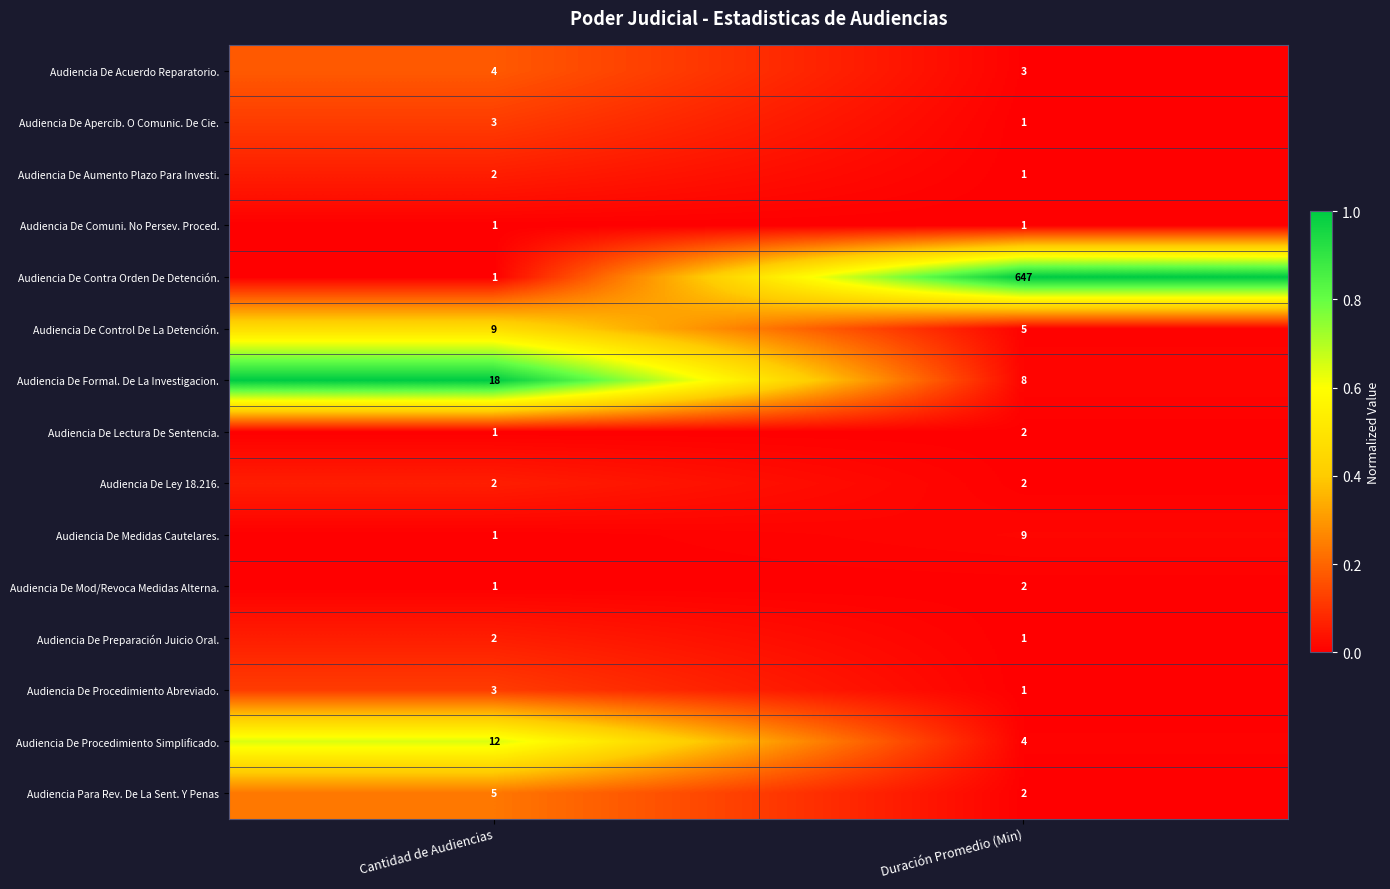

What is the sum of all Audiencia De Control De La Detención. values?

14